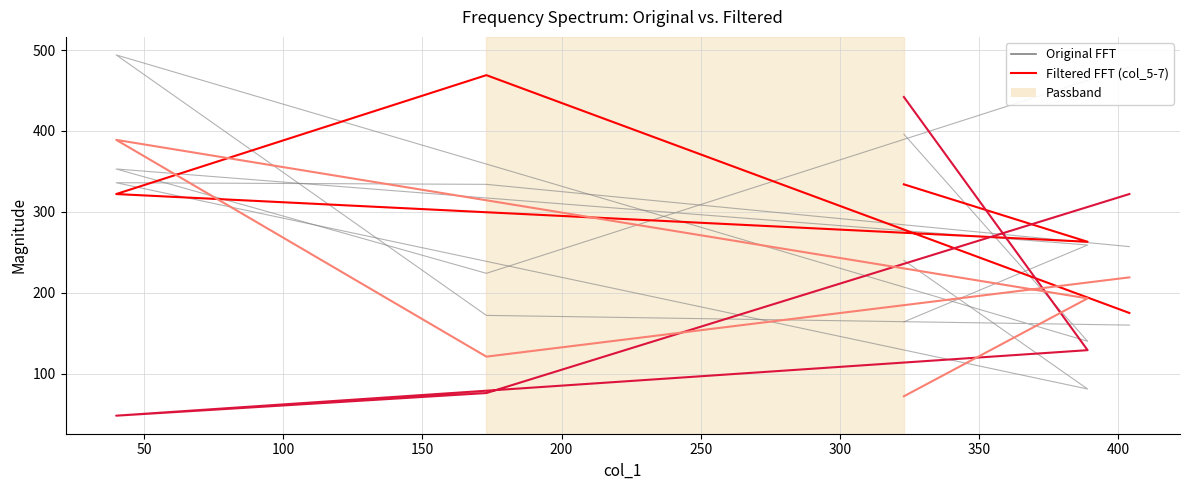

What is the value of the Original (col_3) point at the 4th from the left?

334